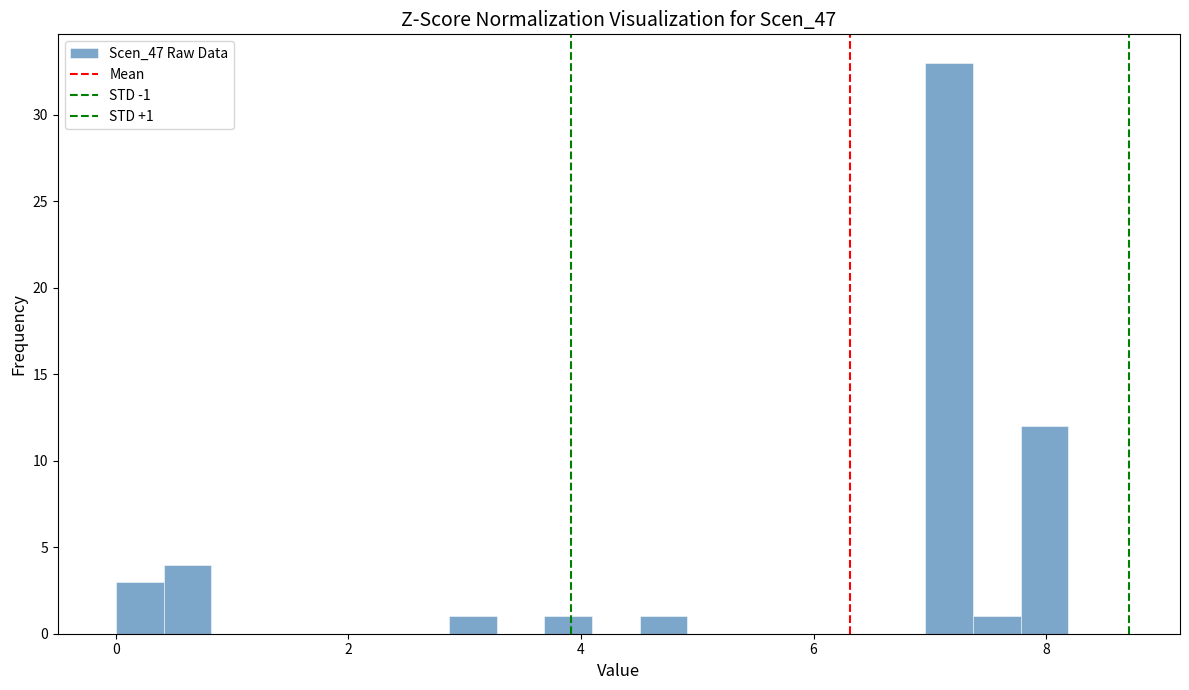

Around what value on the x-axis is the tallest bar? Give the approximate position of its centre, as read against the axis.

7.2